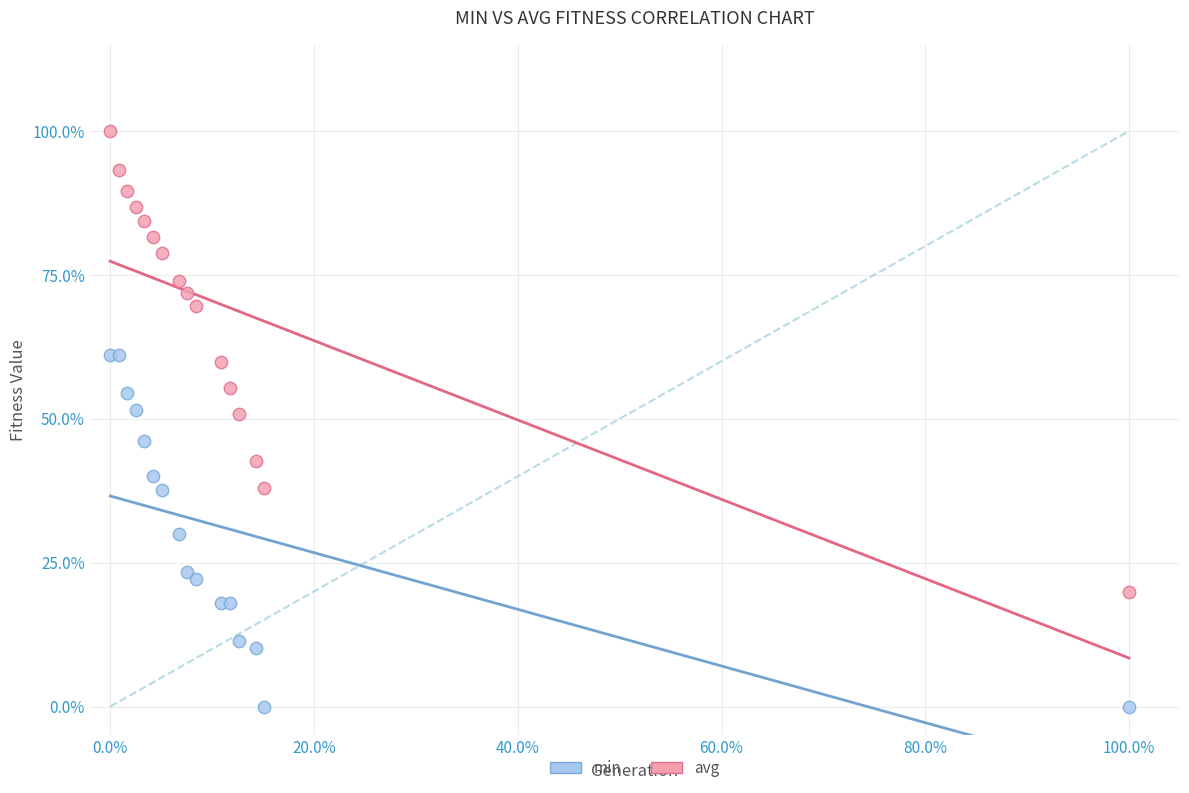

Which series reaches the maximum Y coordinate?

avg